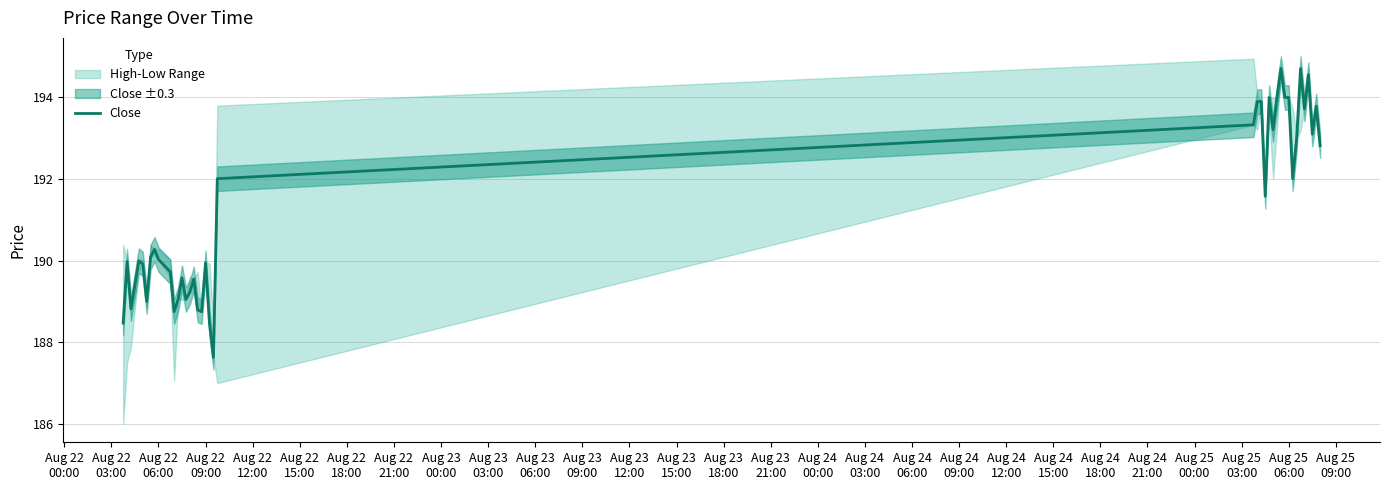

What is the highest value of the Close series?

194.7